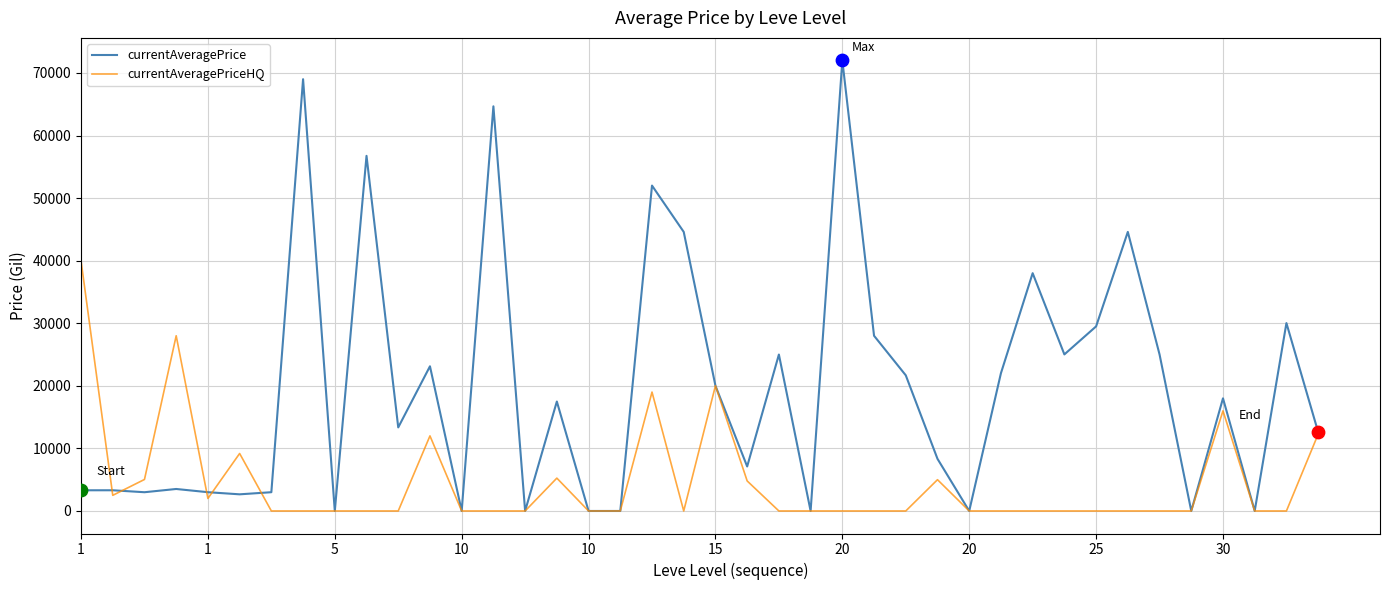

Which series has the largest total across all categories?

currentAveragePrice